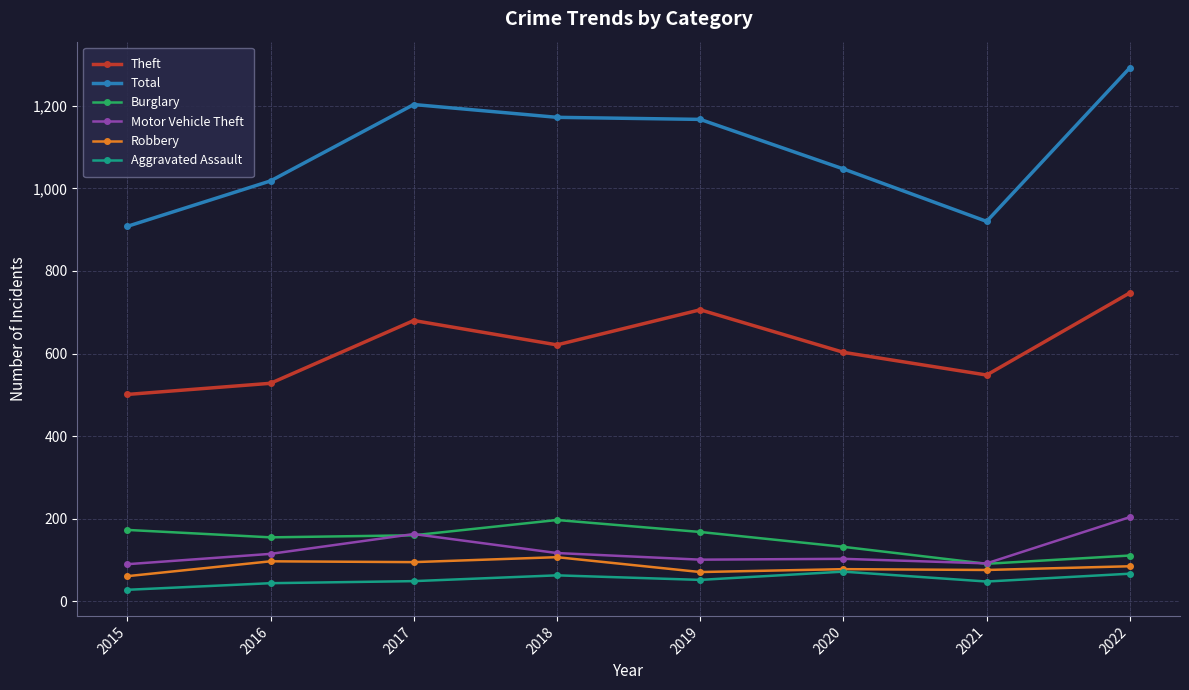

What is the approximate value of Burglary at 2019?

168